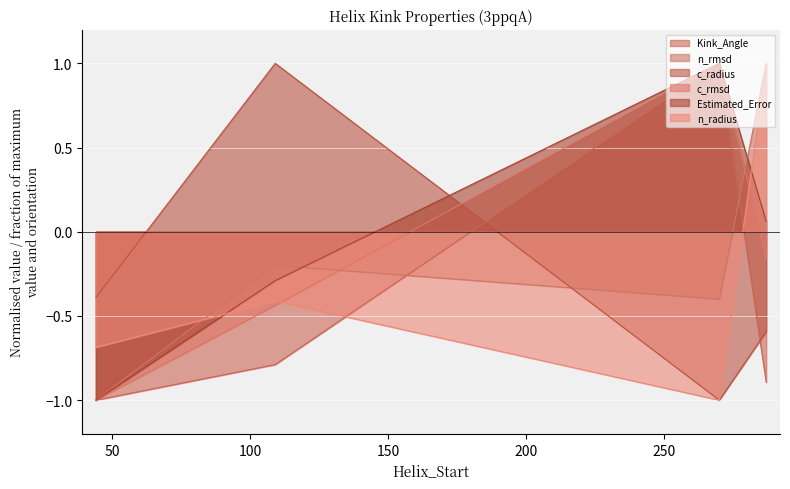

What is the smallest value displayed?

-1.0